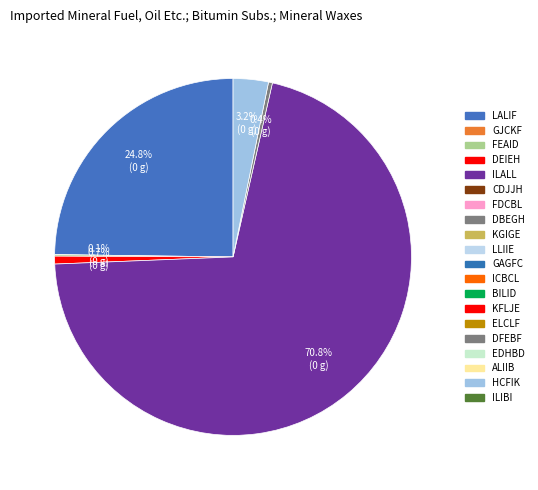

To the nearest percent, what is the difference between the largest and smallest slice percentages?

71%